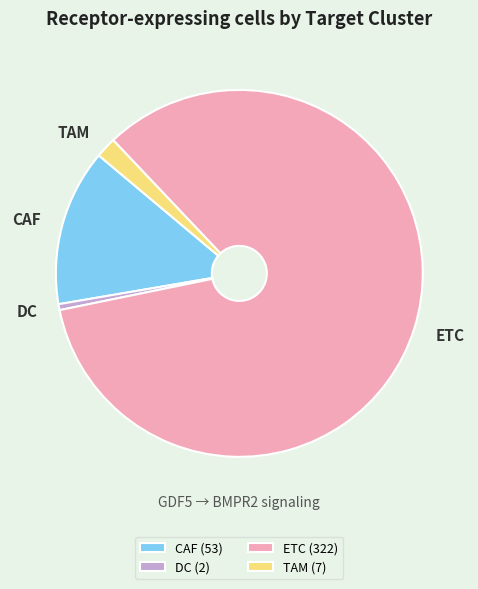

Approximately how many times larger is the value at DC (2) compared to TAM (7)?

0.3